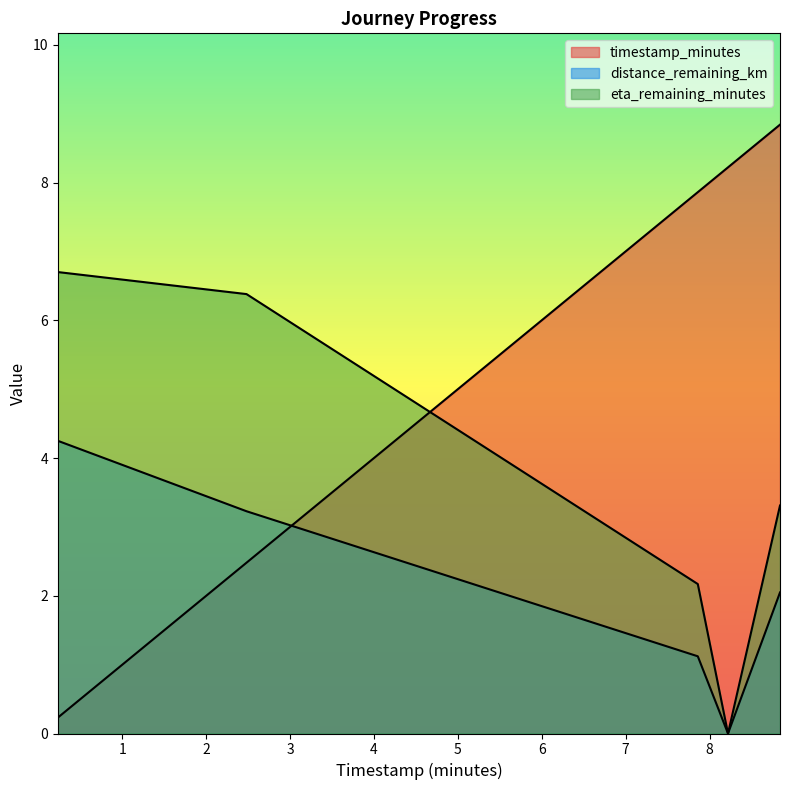

True or false: eta_remaining_minutes has a value of 6.4 at 2.48.

True